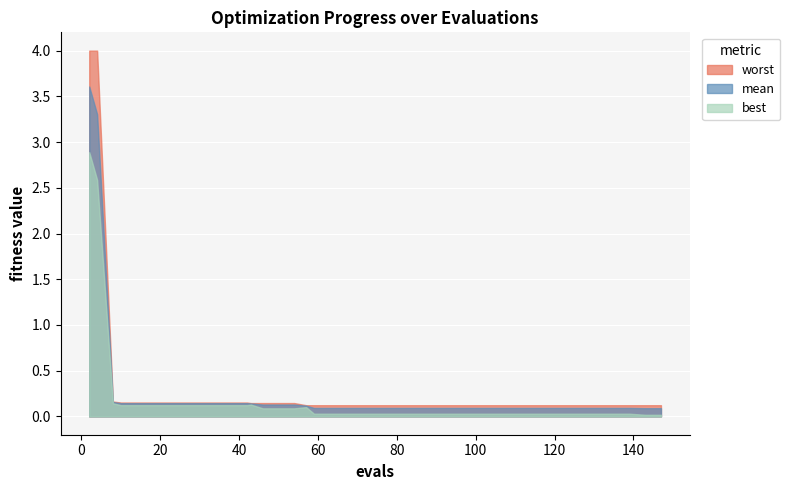

What are all the series names shown in the legend?

worst, mean, best